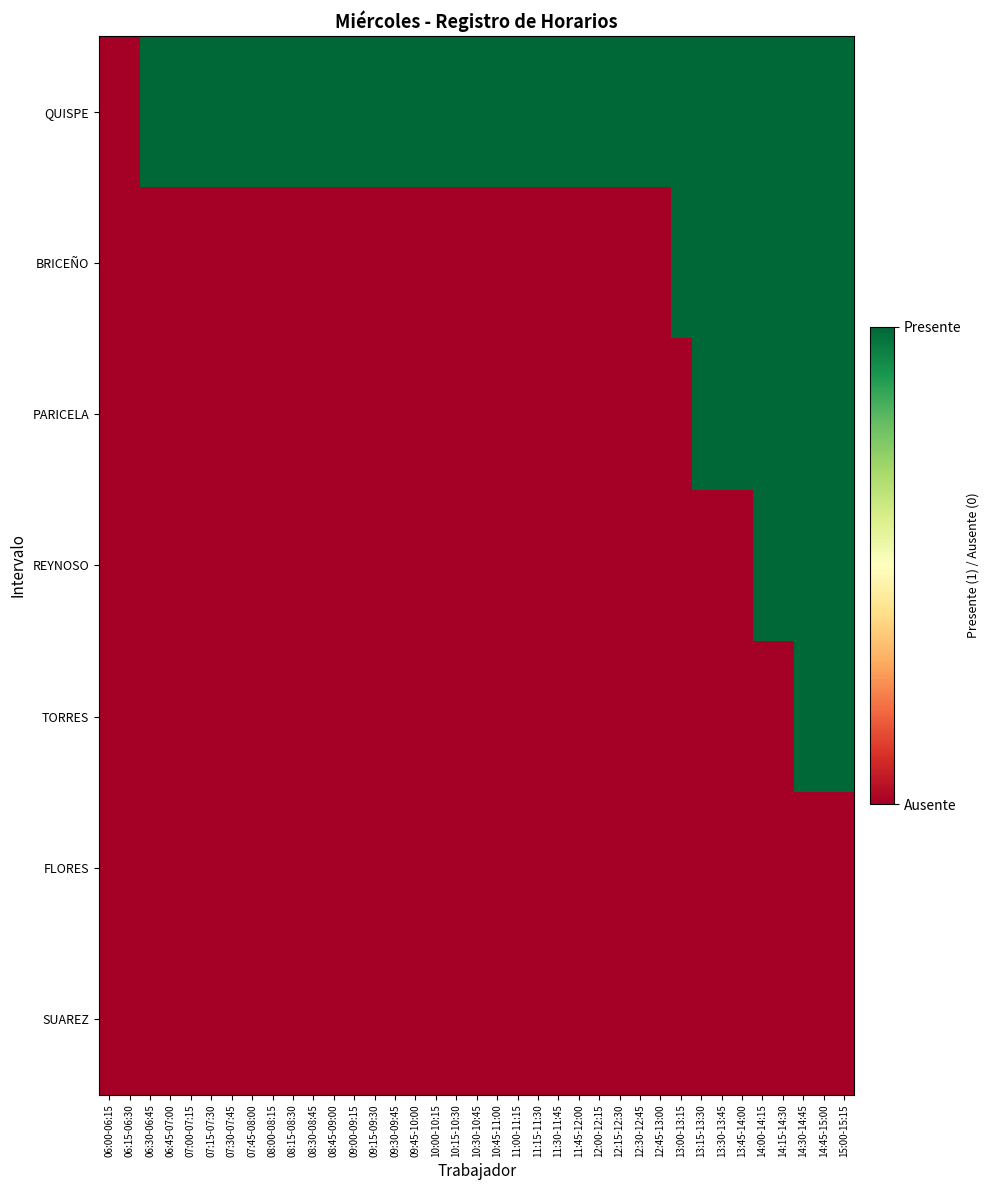

Reading right to left, what are all the values shown in this chart?

QUISPE: 15:00-15:15=1	14:45-15:00=1	14:30-14:45=1	14:15-14:30=1	14:00-14:15=1	13:45-14:00=1	13:30-13:45=1	13:15-13:30=1	13:00-13:15=1	12:45-13:00=1	12:30-12:45=1	12:15-12:30=1	12:00-12:15=1	11:45-12:00=1	11:30-11:45=1	11:15-11:30=1	11:00-11:15=1	10:45-11:00=1	10:30-10:45=1	10:15-10:30=1	10:00-10:15=1	09:45-10:00=1	09:30-09:45=1	09:15-09:30=1	09:00-09:15=1	08:45-09:00=1	08:30-08:45=1	08:15-08:30=1	08:00-08:15=1	07:45-08:00=1	07:30-07:45=1	07:15-07:30=1	07:00-07:15=1	06:45-07:00=1	06:30-06:45=1	06:15-06:30=0	06:00-06:15=0
BRICEÑO: 15:00-15:15=1	14:45-15:00=1	14:30-14:45=1	14:15-14:30=1	14:00-14:15=1	13:45-14:00=1	13:30-13:45=1	13:15-13:30=1	13:00-13:15=1	12:45-13:00=0	12:30-12:45=0	12:15-12:30=0	12:00-12:15=0	11:45-12:00=0	11:30-11:45=0	11:15-11:30=0	11:00-11:15=0	10:45-11:00=0	10:30-10:45=0	10:15-10:30=0	10:00-10:15=0	09:45-10:00=0	09:30-09:45=0	09:15-09:30=0	09:00-09:15=0	08:45-09:00=0	08:30-08:45=0	08:15-08:30=0	08:00-08:15=0	07:45-08:00=0	07:30-07:45=0	07:15-07:30=0	07:00-07:15=0	06:45-07:00=0	06:30-06:45=0	06:15-06:30=0	06:00-06:15=0
PARICELA: 15:00-15:15=1	14:45-15:00=1	14:30-14:45=1	14:15-14:30=1	14:00-14:15=1	13:45-14:00=1	13:30-13:45=1	13:15-13:30=1	13:00-13:15=0	12:45-13:00=0	12:30-12:45=0	12:15-12:30=0	12:00-12:15=0	11:45-12:00=0	11:30-11:45=0	11:15-11:30=0	11:00-11:15=0	10:45-11:00=0	10:30-10:45=0	10:15-10:30=0	10:00-10:15=0	09:45-10:00=0	09:30-09:45=0	09:15-09:30=0	09:00-09:15=0	08:45-09:00=0	08:30-08:45=0	08:15-08:30=0	08:00-08:15=0	07:45-08:00=0	07:30-07:45=0	07:15-07:30=0	07:00-07:15=0	06:45-07:00=0	06:30-06:45=0	06:15-06:30=0	06:00-06:15=0
REYNOSO: 15:00-15:15=1	14:45-15:00=1	14:30-14:45=1	14:15-14:30=1	14:00-14:15=1	13:45-14:00=0	13:30-13:45=0	13:15-13:30=0	13:00-13:15=0	12:45-13:00=0	12:30-12:45=0	12:15-12:30=0	12:00-12:15=0	11:45-12:00=0	11:30-11:45=0	11:15-11:30=0	11:00-11:15=0	10:45-11:00=0	10:30-10:45=0	10:15-10:30=0	10:00-10:15=0	09:45-10:00=0	09:30-09:45=0	09:15-09:30=0	09:00-09:15=0	08:45-09:00=0	08:30-08:45=0	08:15-08:30=0	08:00-08:15=0	07:45-08:00=0	07:30-07:45=0	07:15-07:30=0	07:00-07:15=0	06:45-07:00=0	06:30-06:45=0	06:15-06:30=0	06:00-06:15=0
TORRES: 15:00-15:15=1	14:45-15:00=1	14:30-14:45=1	14:15-14:30=0	14:00-14:15=0	13:45-14:00=0	13:30-13:45=0	13:15-13:30=0	13:00-13:15=0	12:45-13:00=0	12:30-12:45=0	12:15-12:30=0	12:00-12:15=0	11:45-12:00=0	11:30-11:45=0	11:15-11:30=0	11:00-11:15=0	10:45-11:00=0	10:30-10:45=0	10:15-10:30=0	10:00-10:15=0	09:45-10:00=0	09:30-09:45=0	09:15-09:30=0	09:00-09:15=0	08:45-09:00=0	08:30-08:45=0	08:15-08:30=0	08:00-08:15=0	07:45-08:00=0	07:30-07:45=0	07:15-07:30=0	07:00-07:15=0	06:45-07:00=0	06:30-06:45=0	06:15-06:30=0	06:00-06:15=0
FLORES: 15:00-15:15=0	14:45-15:00=0	14:30-14:45=0	14:15-14:30=0	14:00-14:15=0	13:45-14:00=0	13:30-13:45=0	13:15-13:30=0	13:00-13:15=0	12:45-13:00=0	12:30-12:45=0	12:15-12:30=0	12:00-12:15=0	11:45-12:00=0	11:30-11:45=0	11:15-11:30=0	11:00-11:15=0	10:45-11:00=0	10:30-10:45=0	10:15-10:30=0	10:00-10:15=0	09:45-10:00=0	09:30-09:45=0	09:15-09:30=0	09:00-09:15=0	08:45-09:00=0	08:30-08:45=0	08:15-08:30=0	08:00-08:15=0	07:45-08:00=0	07:30-07:45=0	07:15-07:30=0	07:00-07:15=0	06:45-07:00=0	06:30-06:45=0	06:15-06:30=0	06:00-06:15=0
SUAREZ: 15:00-15:15=0	14:45-15:00=0	14:30-14:45=0	14:15-14:30=0	14:00-14:15=0	13:45-14:00=0	13:30-13:45=0	13:15-13:30=0	13:00-13:15=0	12:45-13:00=0	12:30-12:45=0	12:15-12:30=0	12:00-12:15=0	11:45-12:00=0	11:30-11:45=0	11:15-11:30=0	11:00-11:15=0	10:45-11:00=0	10:30-10:45=0	10:15-10:30=0	10:00-10:15=0	09:45-10:00=0	09:30-09:45=0	09:15-09:30=0	09:00-09:15=0	08:45-09:00=0	08:30-08:45=0	08:15-08:30=0	08:00-08:15=0	07:45-08:00=0	07:30-07:45=0	07:15-07:30=0	07:00-07:15=0	06:45-07:00=0	06:30-06:45=0	06:15-06:30=0	06:00-06:15=0